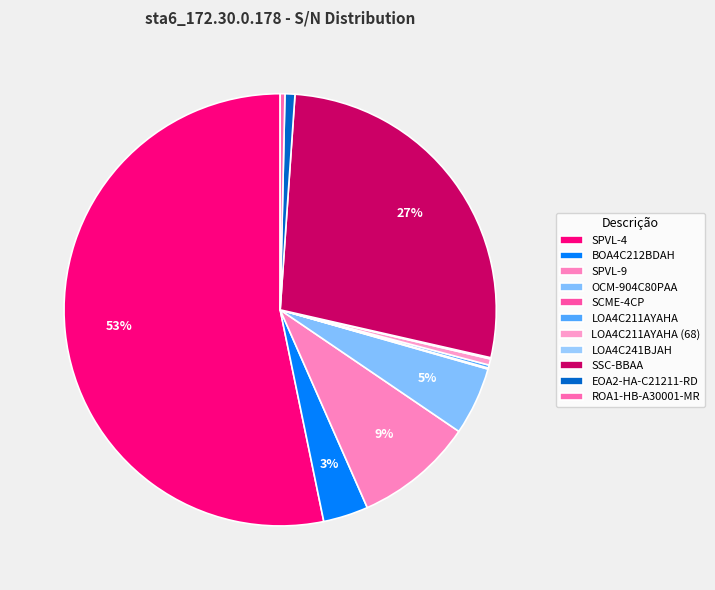

Is it true that SCME-4CP is 1% of the pie?

False